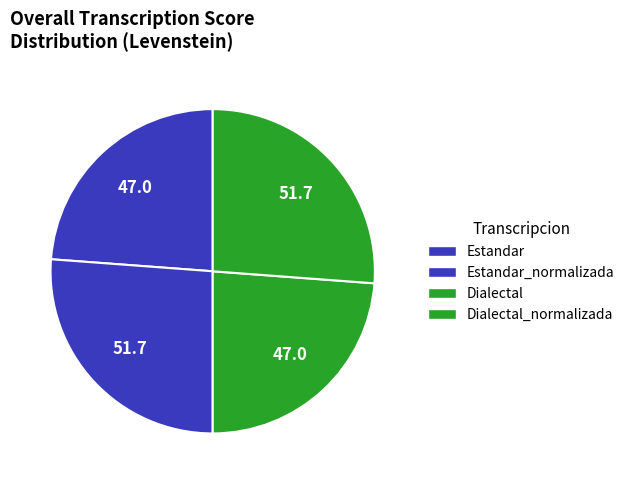

The Estandar_normalizada slice represents 26% of the pie. True or false?

True